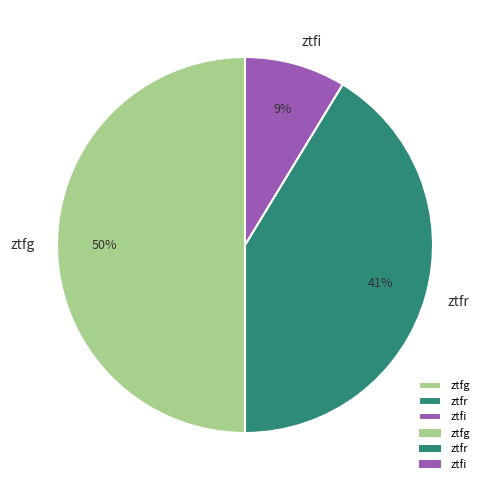

Which category has the smallest portion of the pie?

ztfi